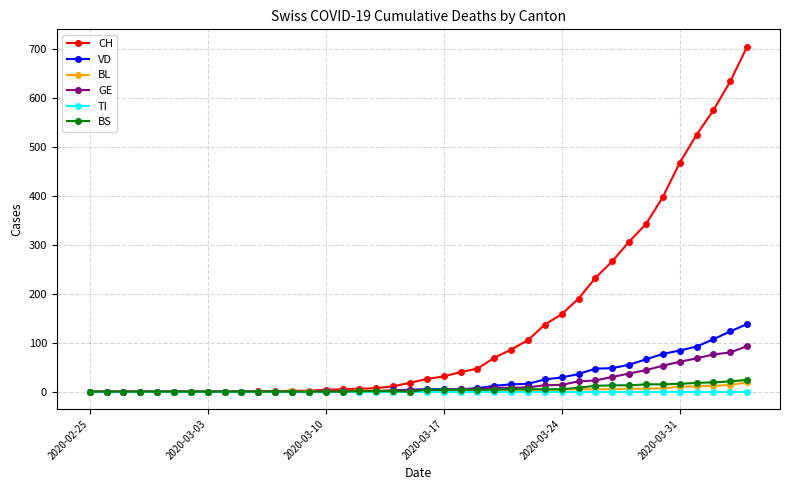

Which series has the widest spread of values?

CH